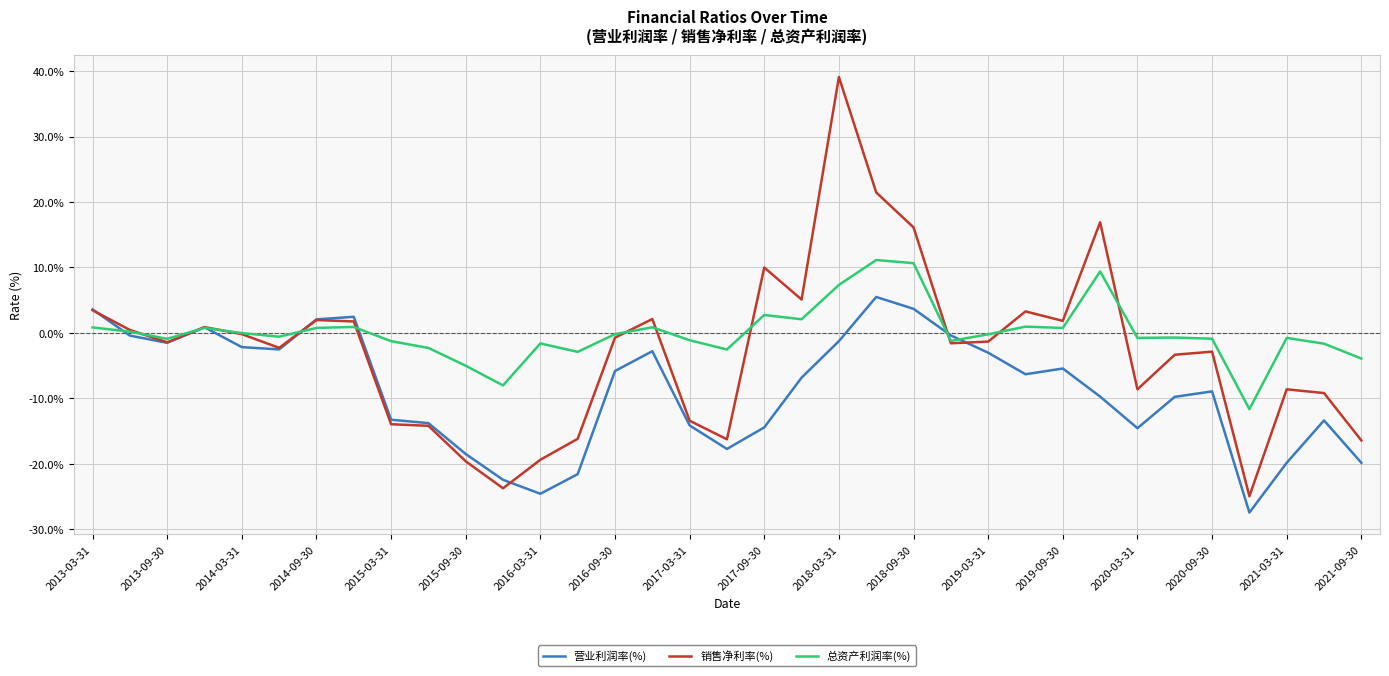

What are all the series names shown in the legend?

营业利润率(%), 销售净利率(%), 总资产利润率(%)